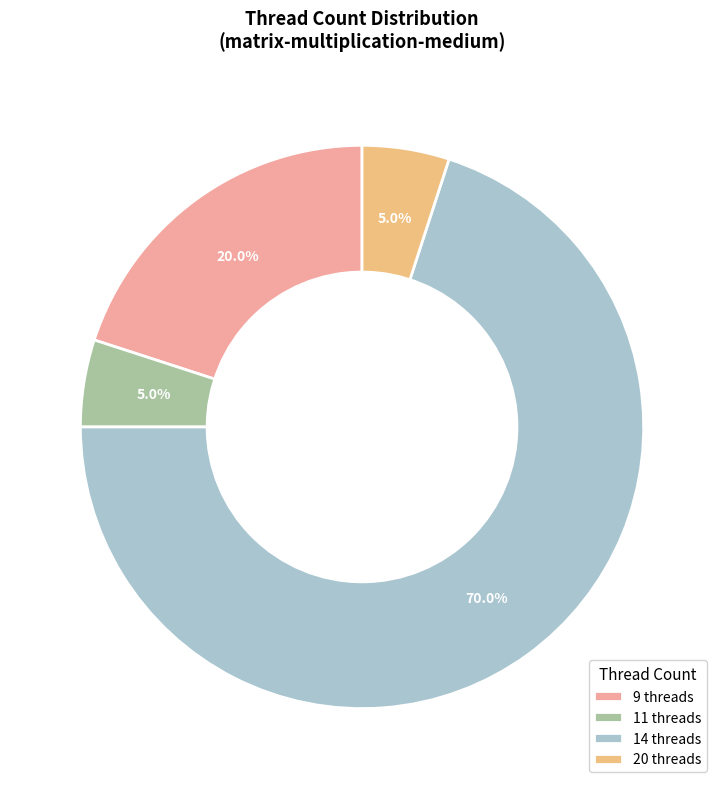

Which category accounts for the majority?

14 threads